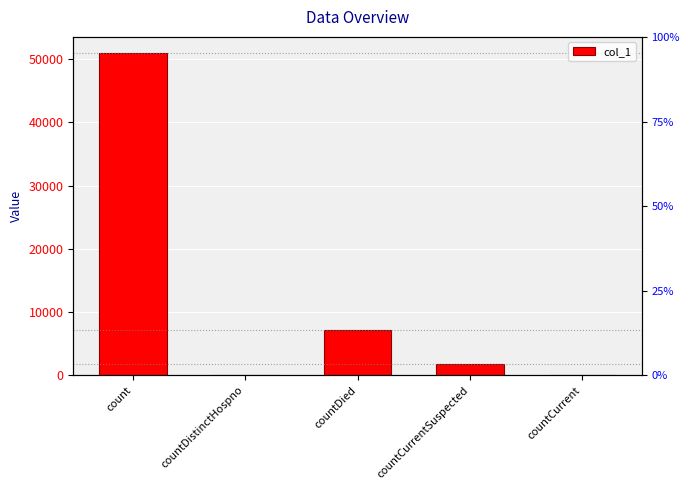

Reading right to left, what are all the values shown in this chart?

countCurrent=0	countCurrentSuspected=1778	countDied=7129	countDistinctHospno=0	count=50950